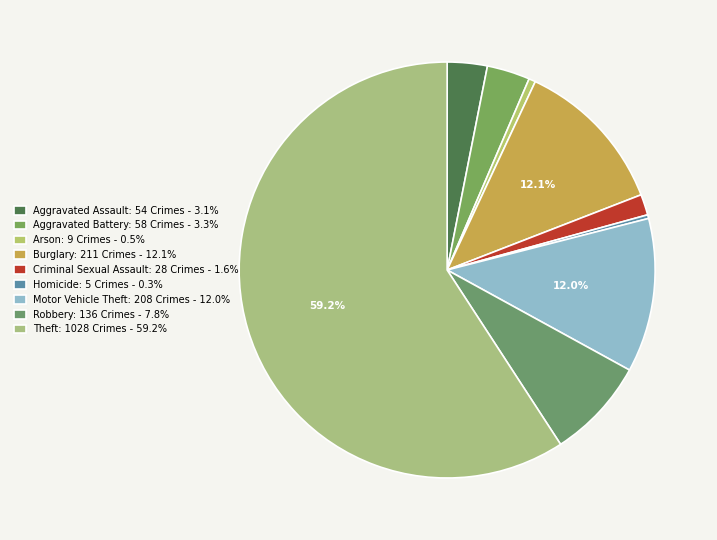

How many segments does this pie chart have?

9